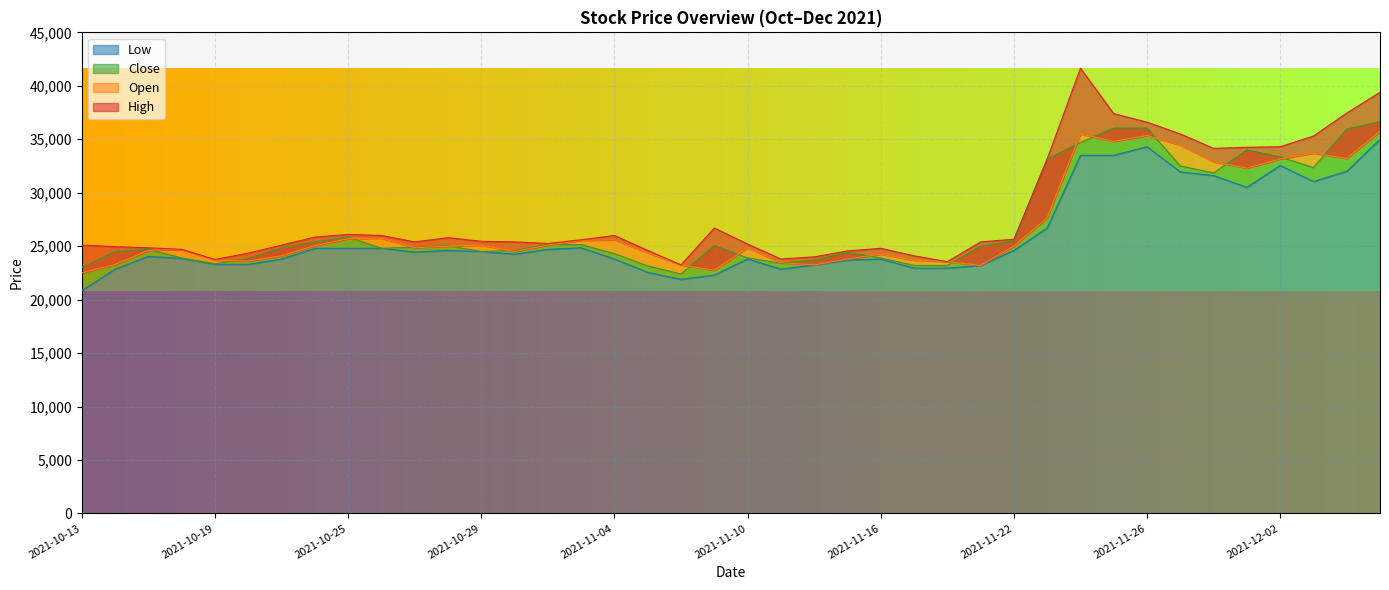

What is the maximum value shown in the chart?

41650